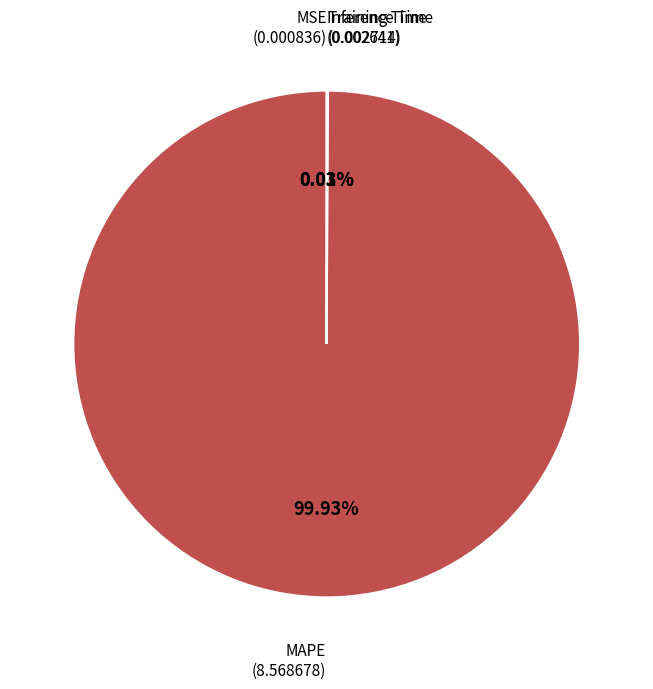

To the nearest percent, what is the average slice percentage?

25%